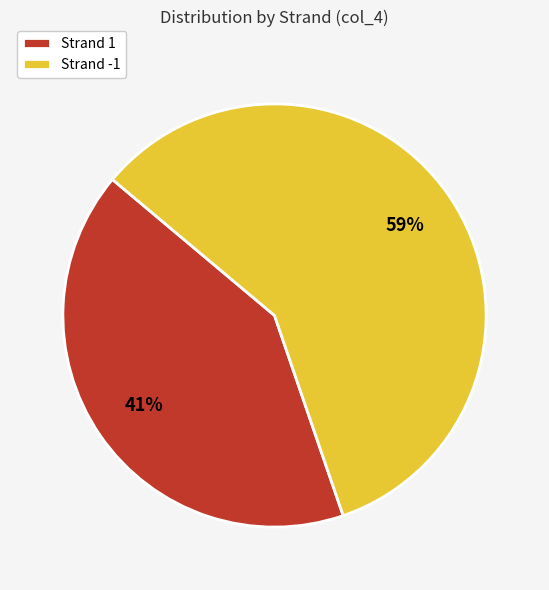

Which slice is the smallest?

Strand 1